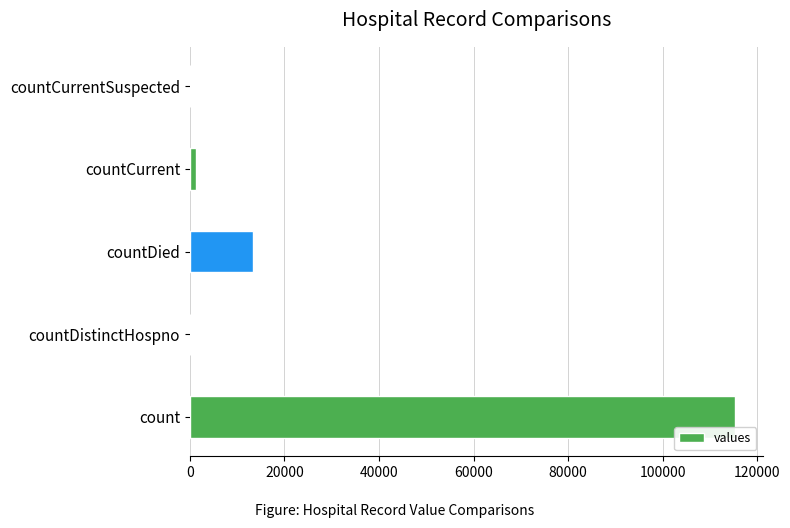

What is the sum of all values?

130105